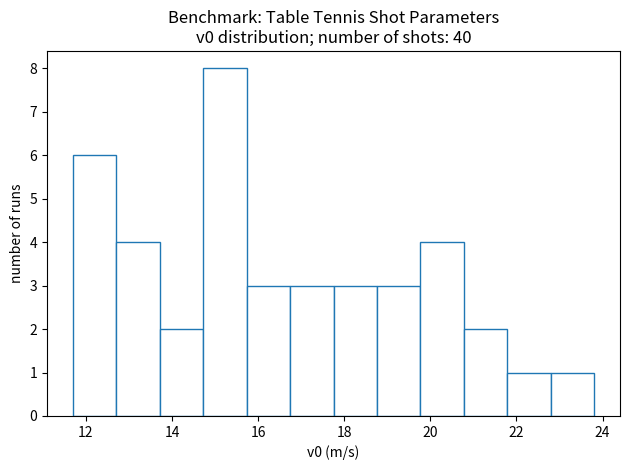

Reading left to right, list every bar in this chart as the range it spans on the x-axis followed by its height. Neither the bar edges nor the heights are printed on the chart, so give them approximately, as read against the axes.

11.8 to 12.8: 6
12.8 to 13.8: 4
13.8 to 14.8: 2
14.8 to 15.8: 8
15.8 to 16.8: 3
16.8 to 17.8: 3
17.8 to 18.8: 3
18.8 to 19.8: 3
19.8 to 20.8: 4
20.8 to 21.8: 2
21.8 to 22.8: 1
22.8 to 23.8: 1